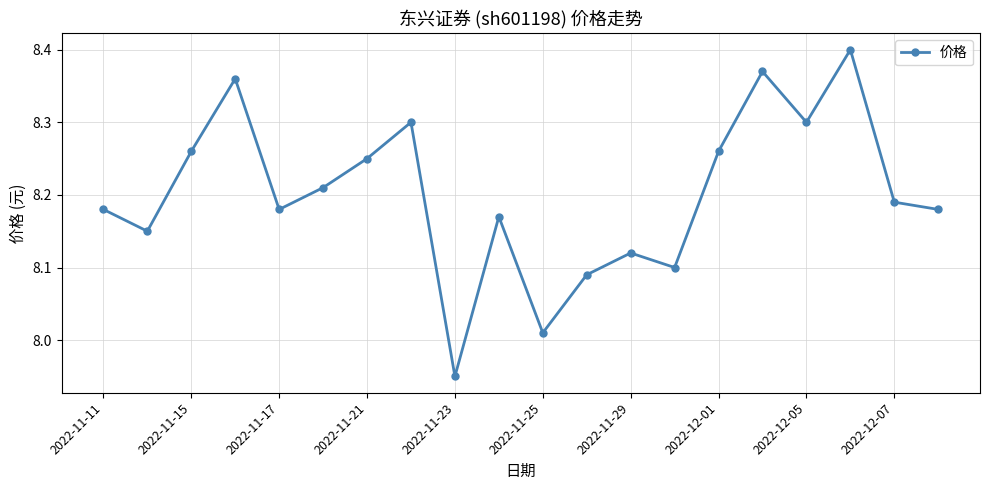

True or false: the data has more than 0 interior local peaks.

True